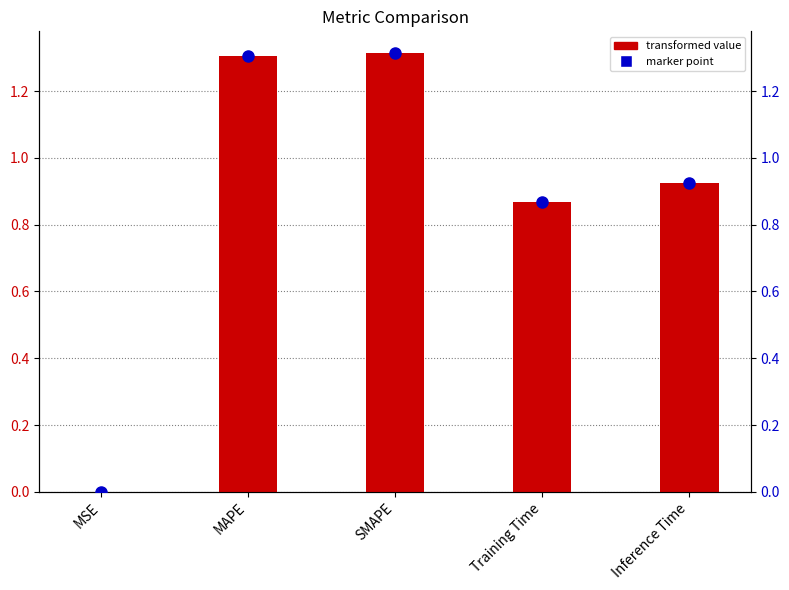

At how many categories does at least one series exceed 0?

5